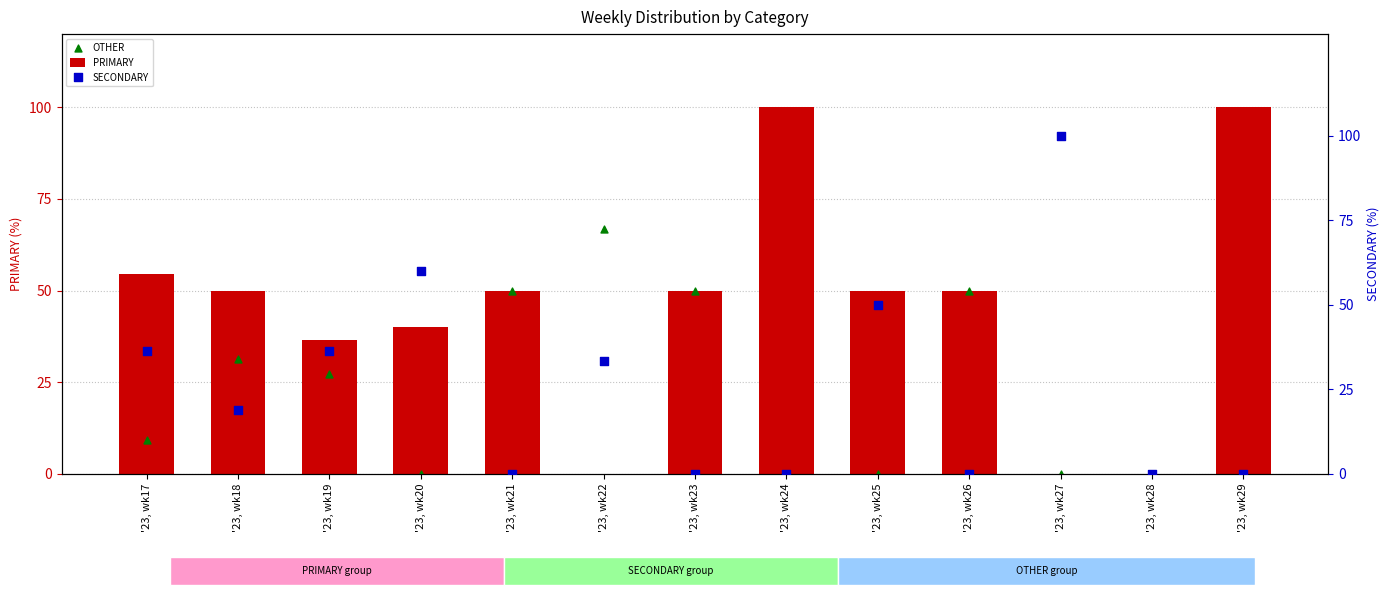

At which category is the sum across all series the highest?

'23, wk22